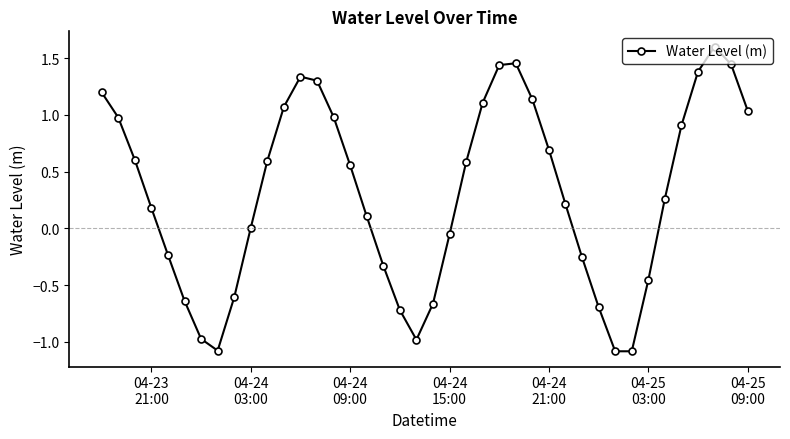

What is the smallest value displayed?

-1.1